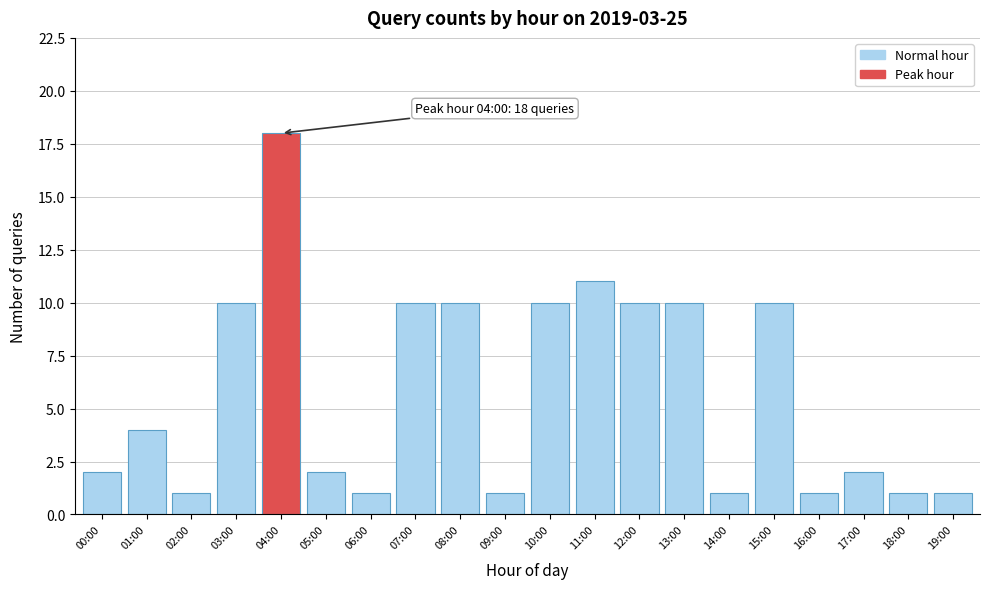

Reading right to left, what are all the values shown in this chart?

1	1	2	1	10	1	10	10	11	10	1	10	10	1	2	18	10	1	4	2